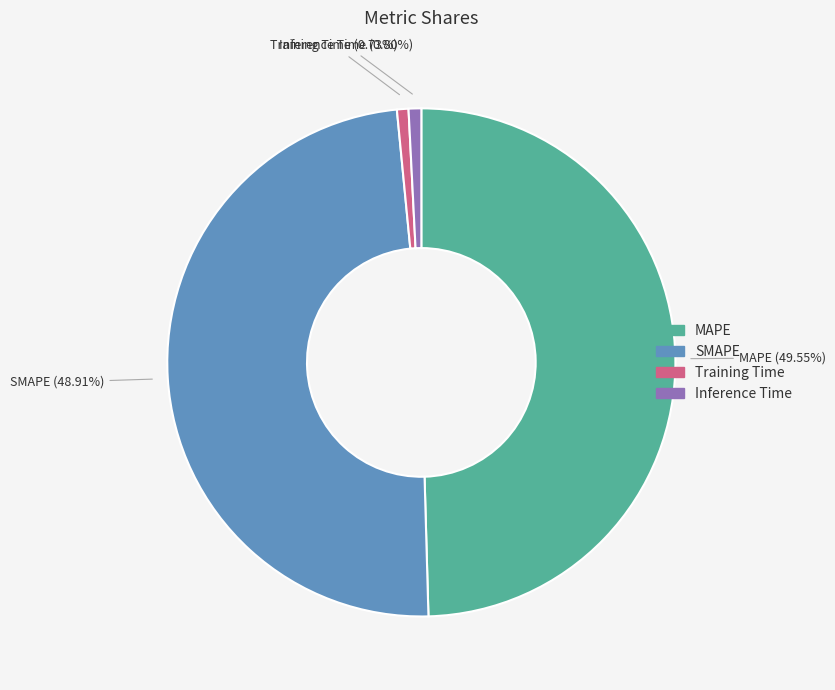

Combined, what portion of the pie is MAPE and Inference Time?

50.4%